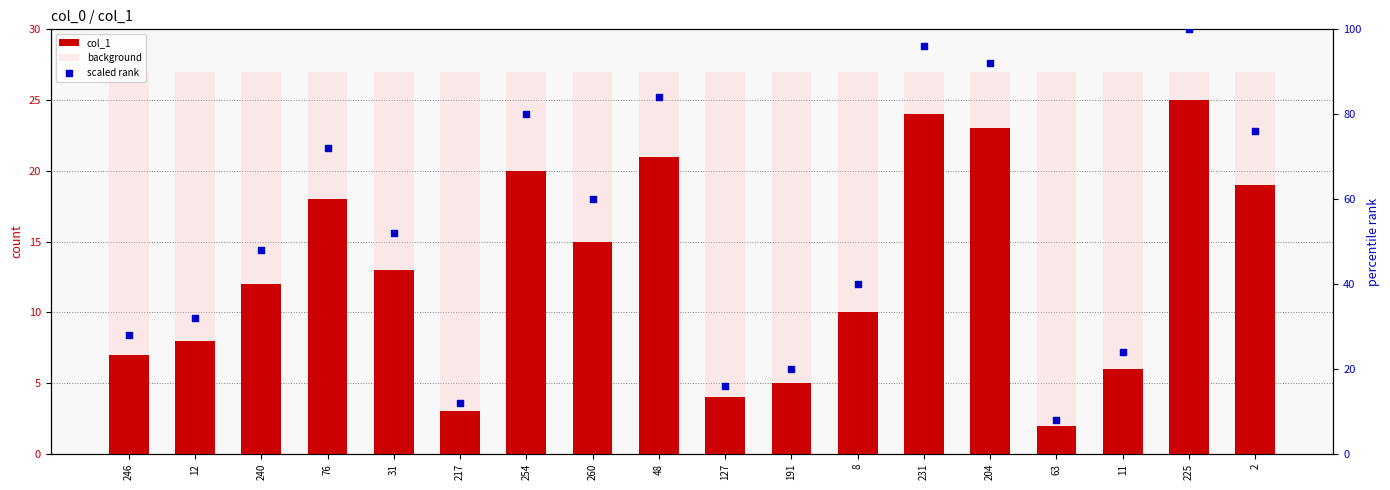

What is the total value across all series at 240?

87